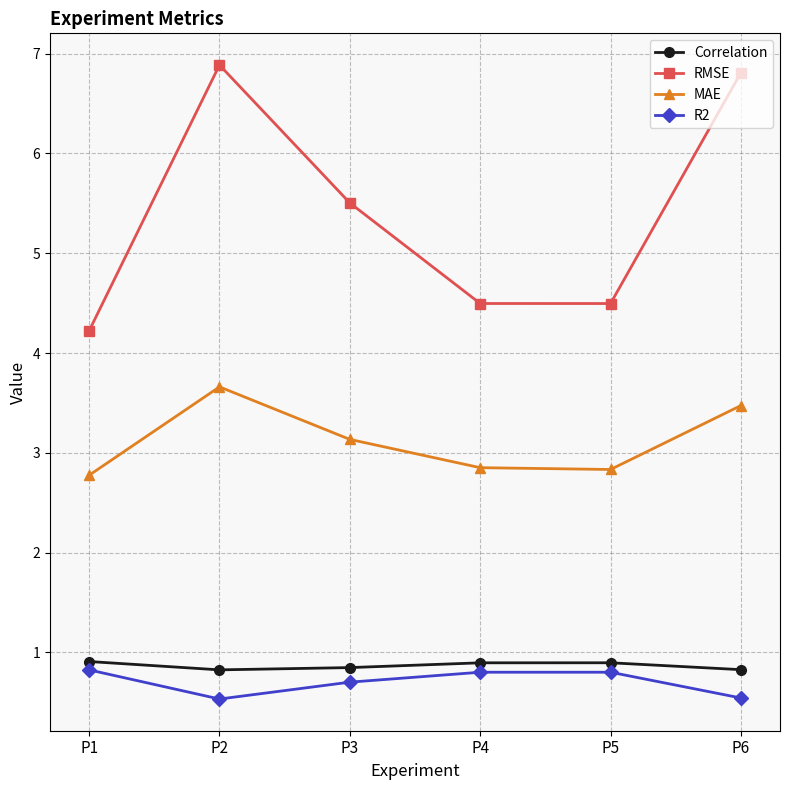

True or false: Correlation has a value of 0.9 at P1.

True